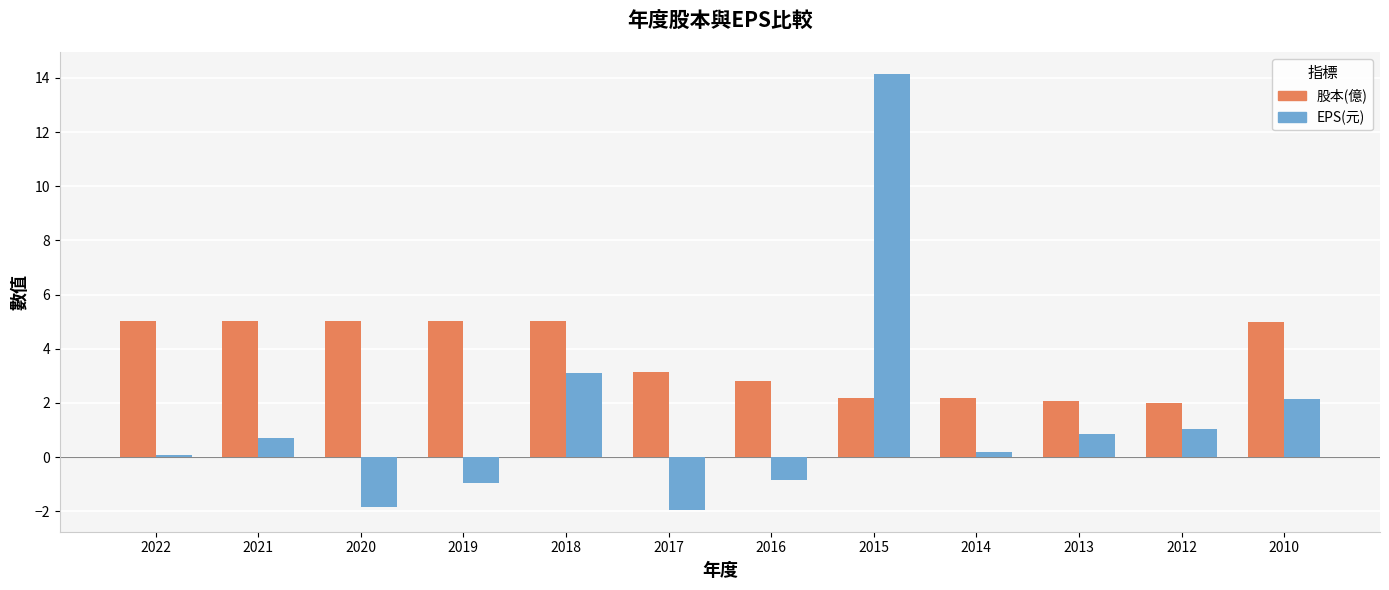

At how many categories does at least one series exceed 1?

12